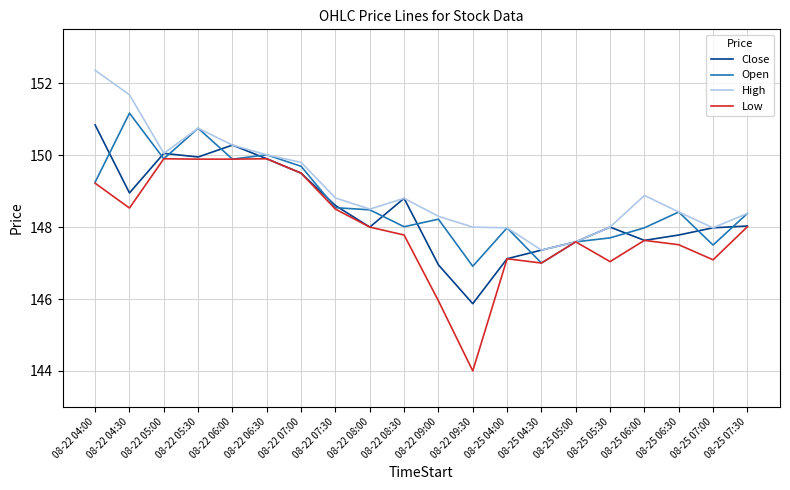

The Close series shows 208.7 at 08-22 09:30. True or false?

False